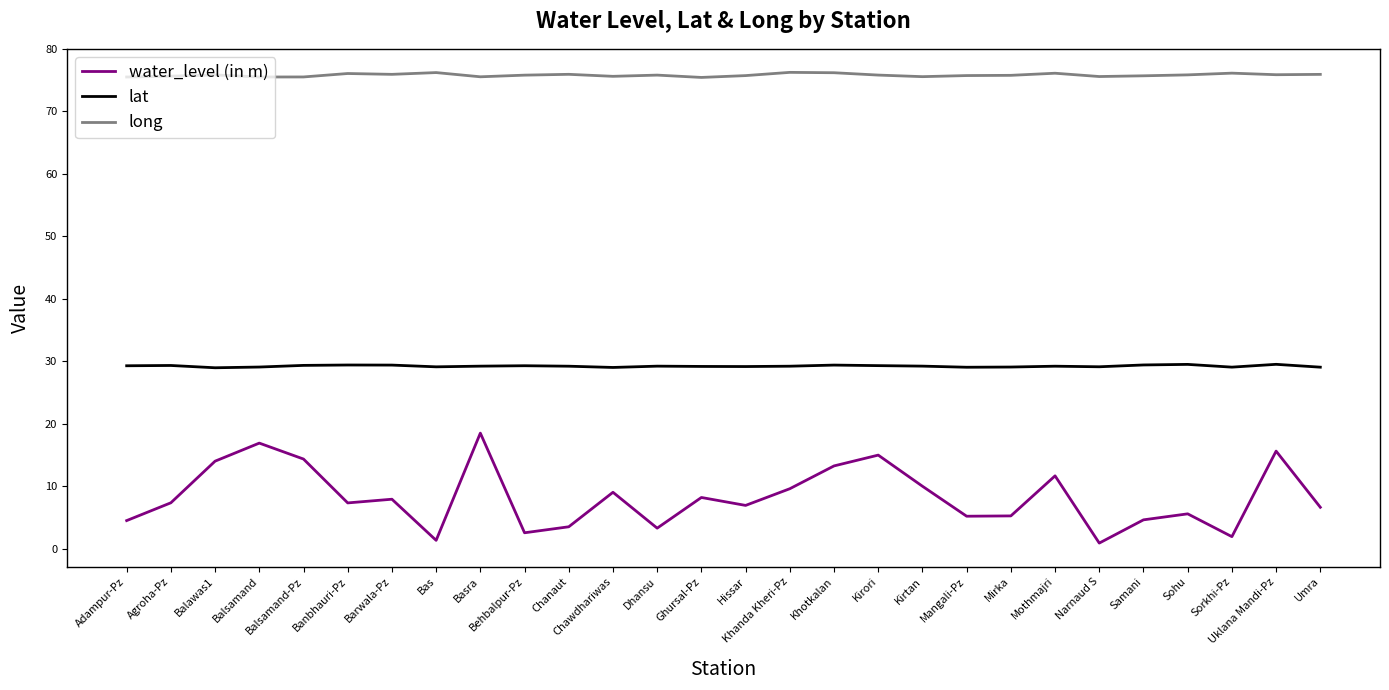

What is the average value of the water_level (in m) series?

8.2